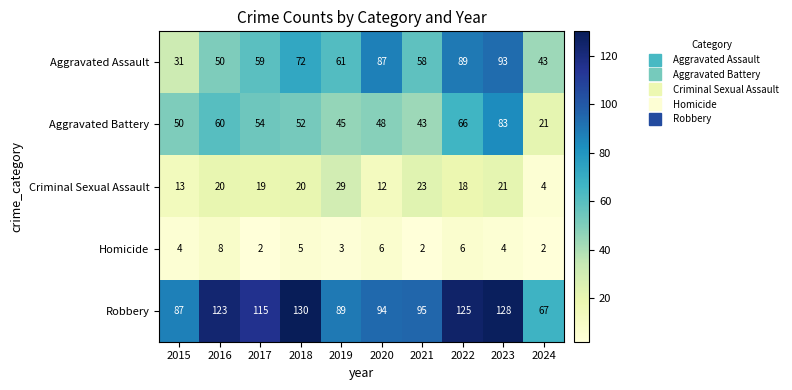

Which label corresponds to the largest value in the chart?

2018